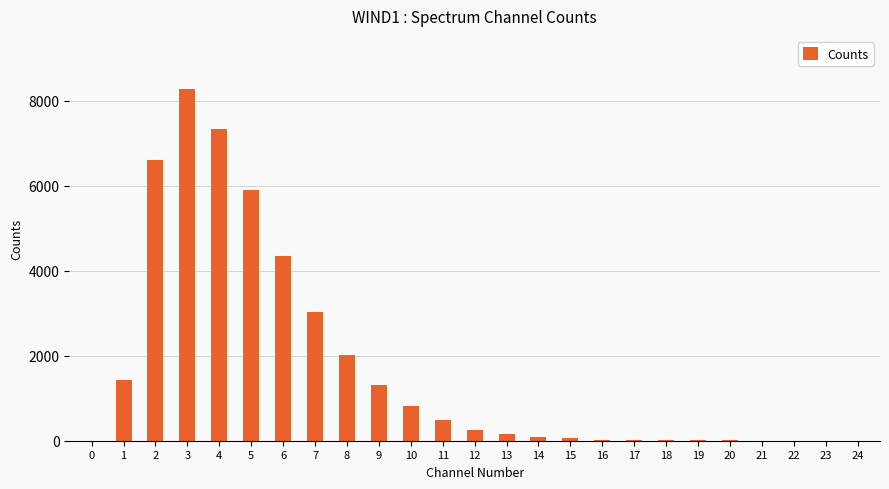

Is it true that the value at 12 is 262?

True